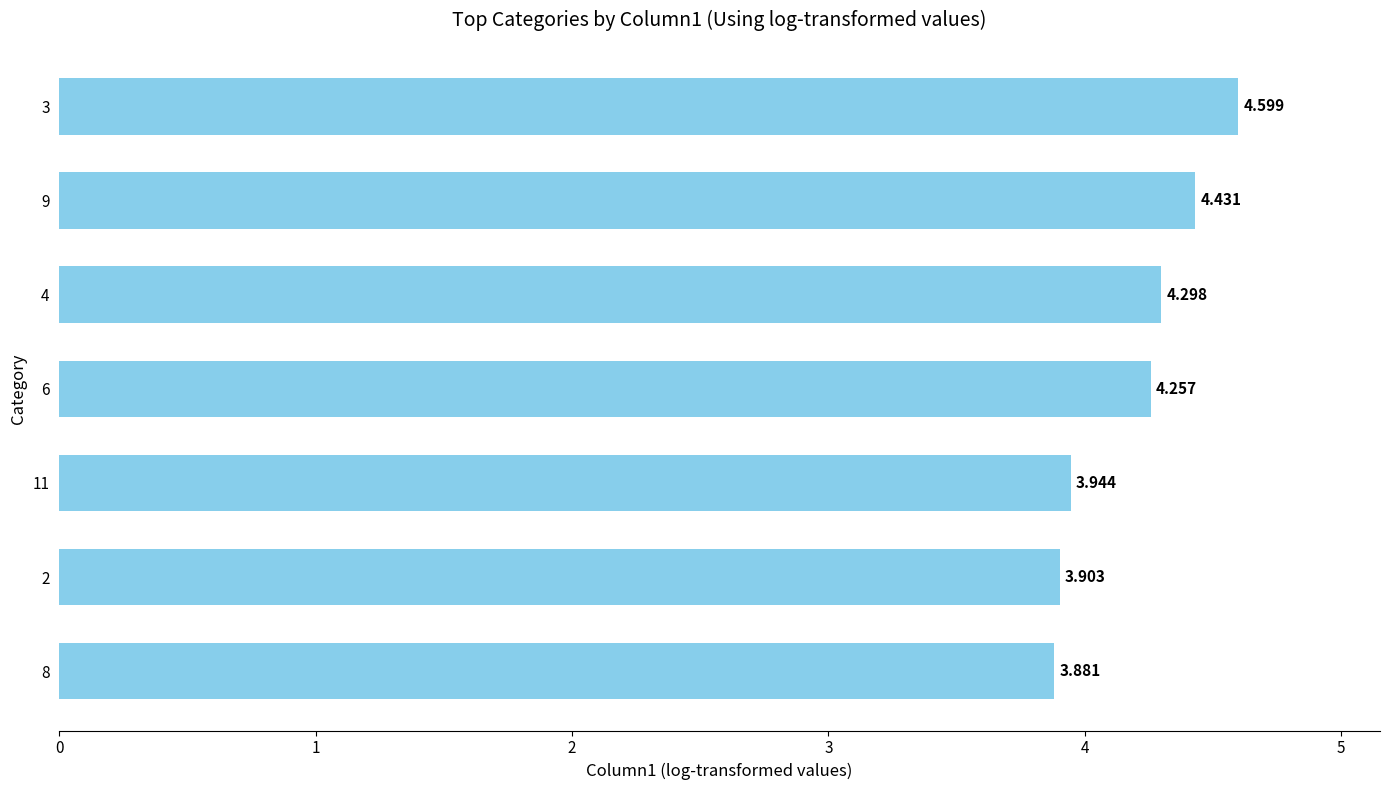

What is the maximum value shown in the chart?

4.6